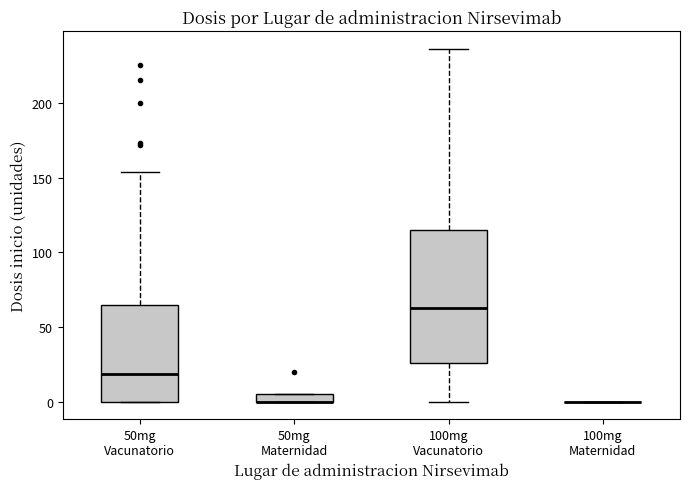

Which box is the tallest, from its lower edge to its upper edge?

100mg Vacunatorio